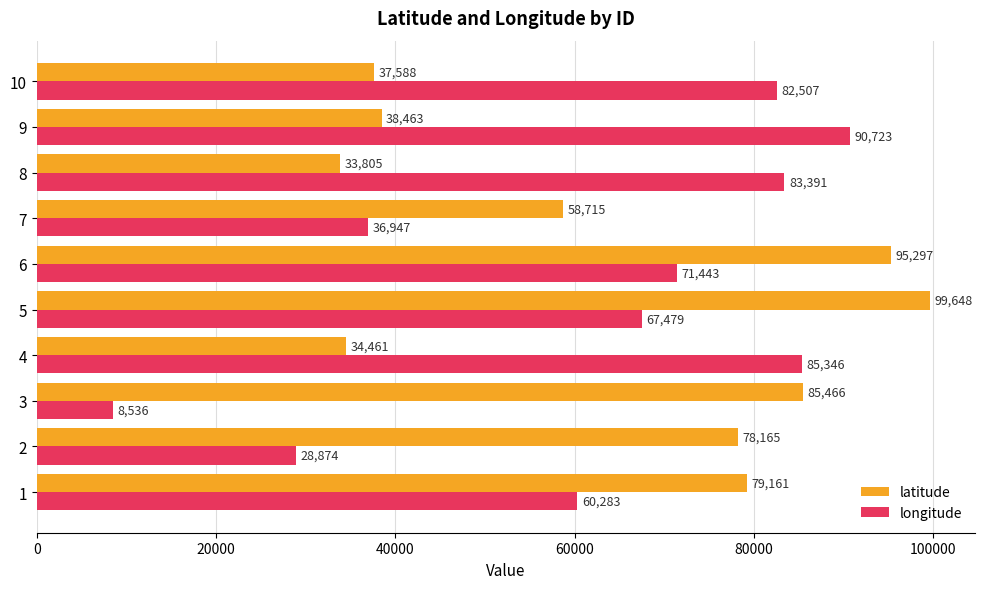

What is the sum of all latitude values?

640769